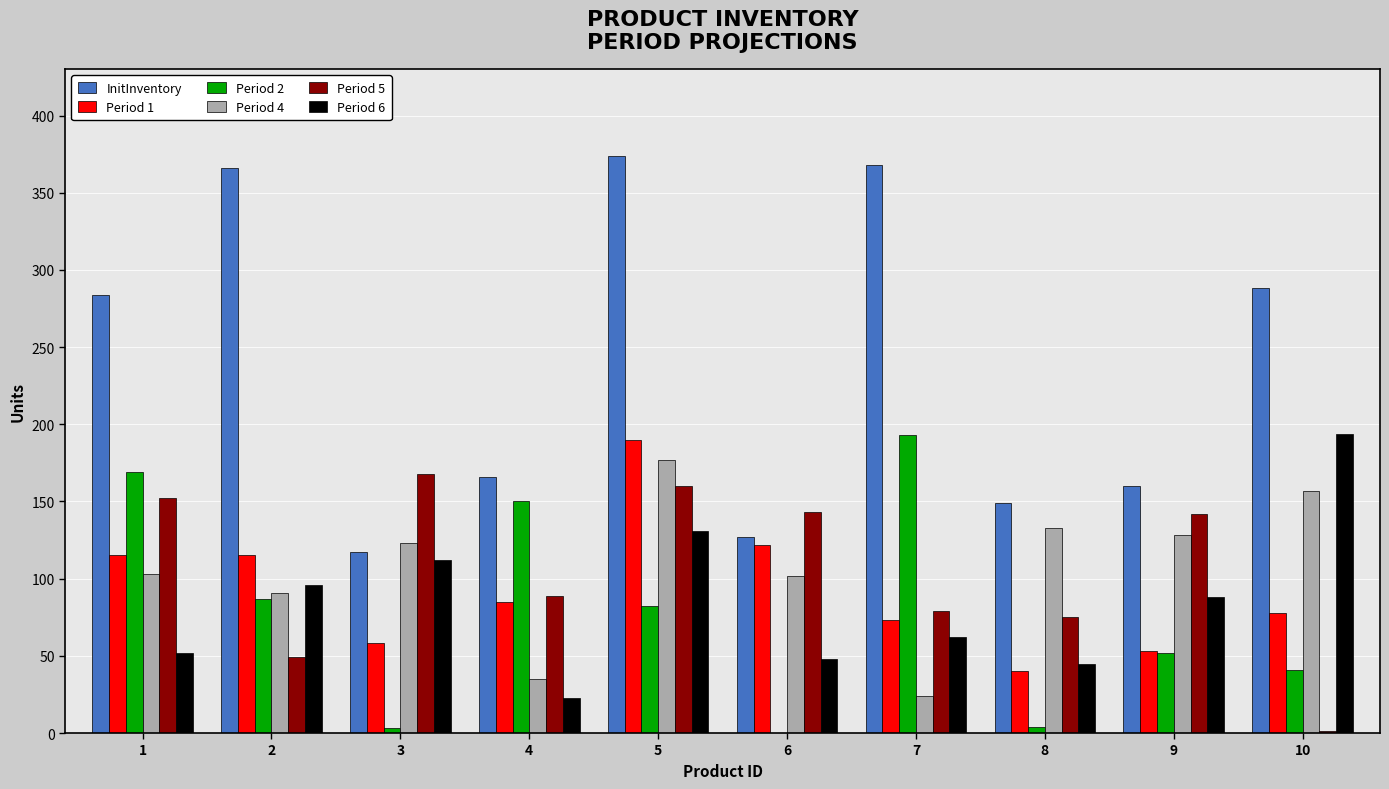

True or false: Period 5 has a value of 168 at 3.

True